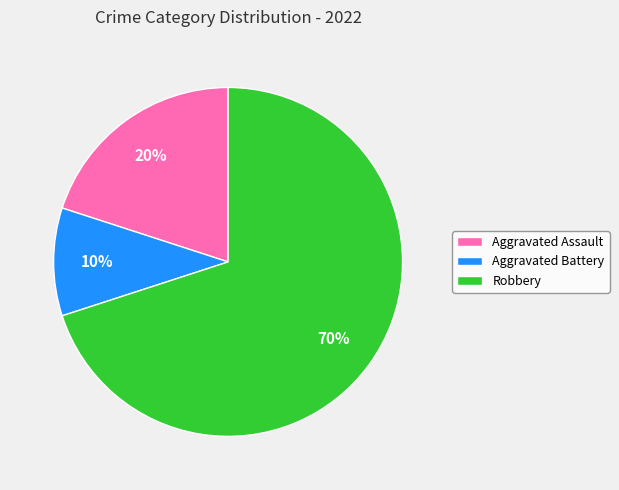

To the nearest percent, what is the average slice percentage?

33%